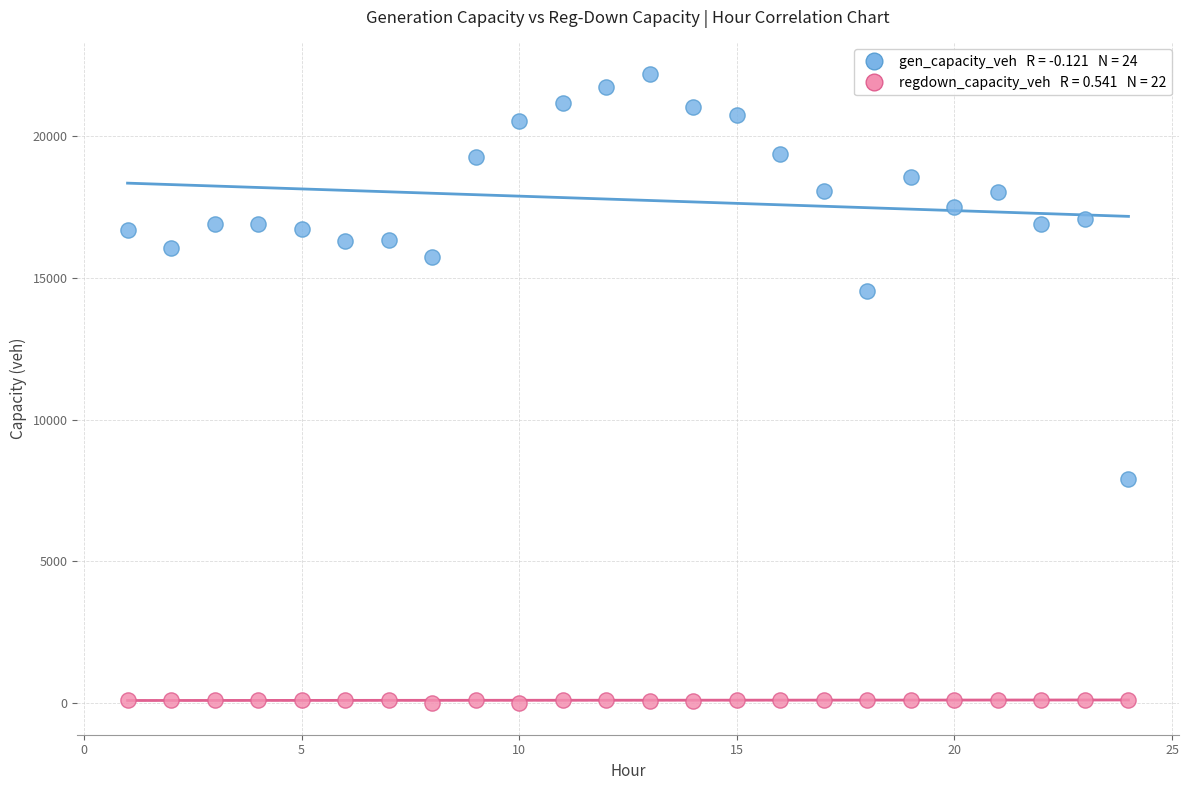

Across all data points, what is the range of X values (max minus min)?

23.0